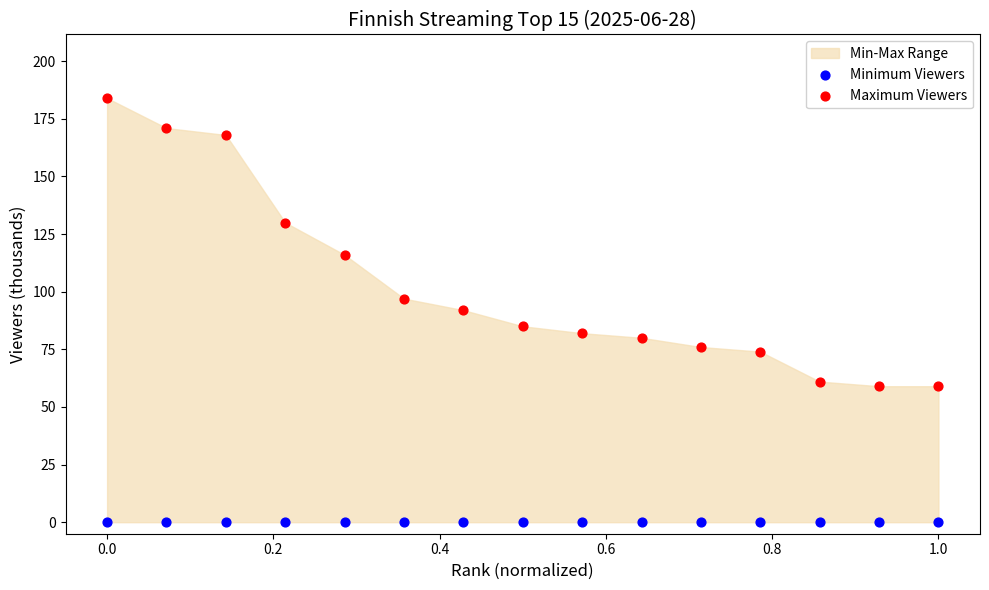

Which series reaches the maximum Y coordinate?

Maximum Viewers